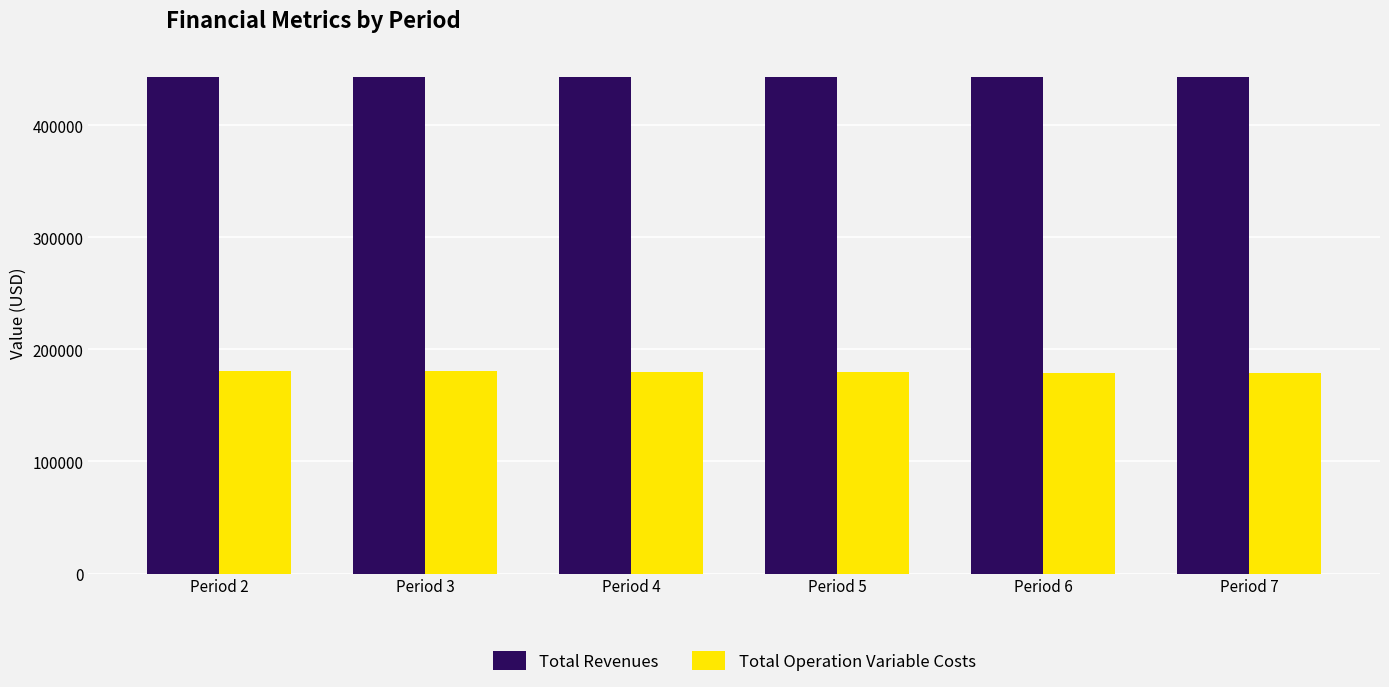

How many bars are there in each group?

2